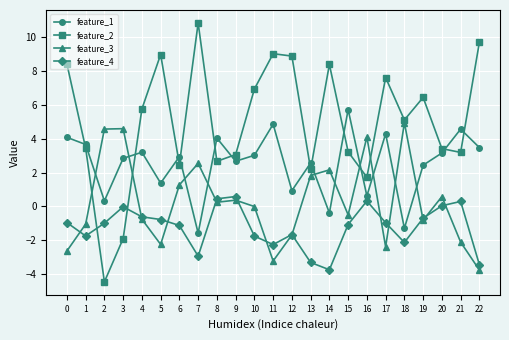

What is the sum of the feature_4 values at 11 and 1?

-4.0